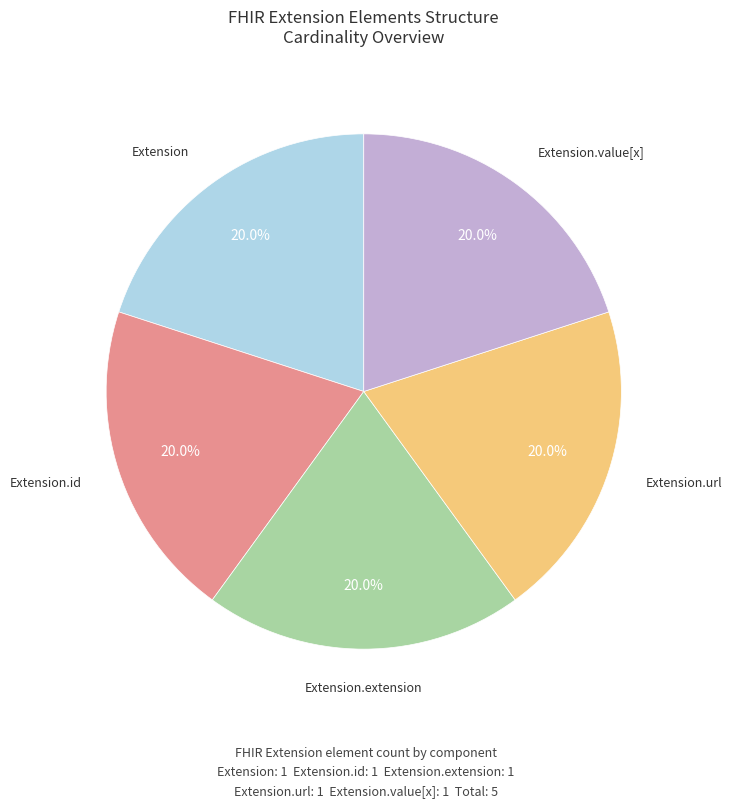

How many segments does this pie chart have?

5